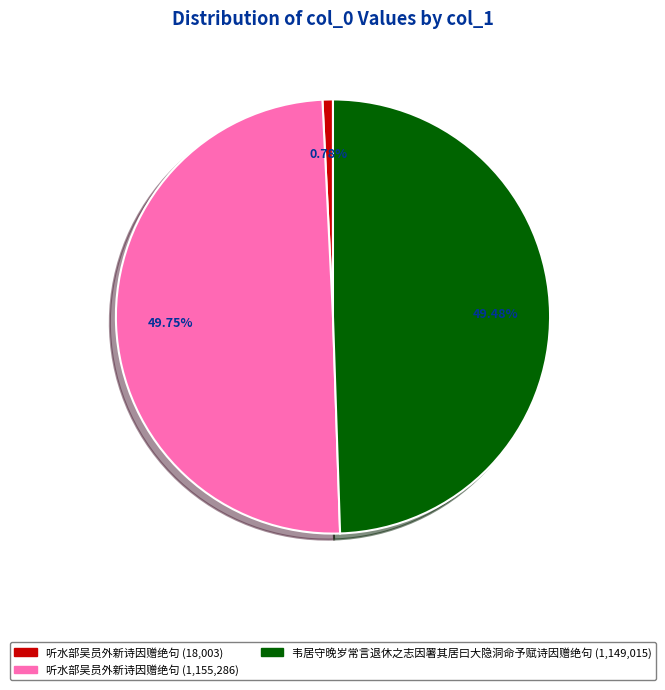

Count the number of slices in the pie.

3